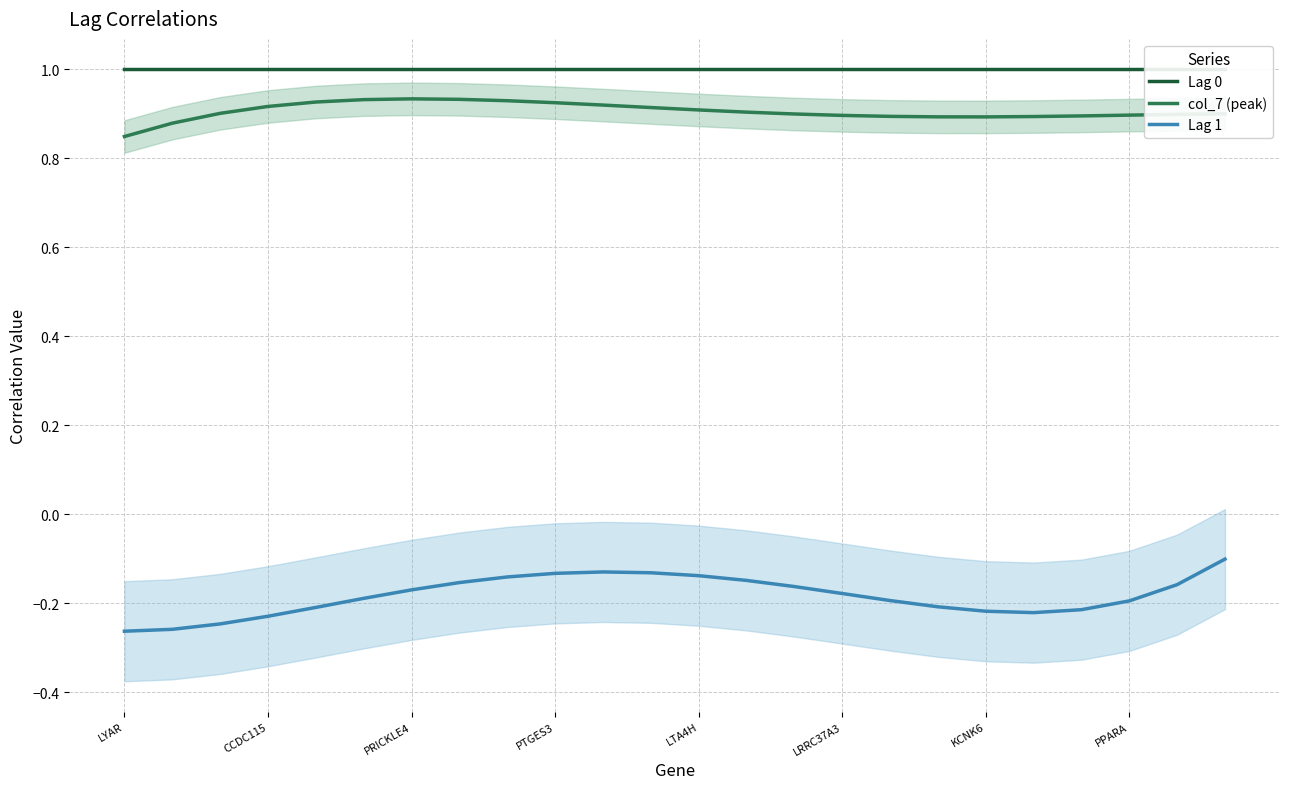

The col_7 (peak) series shows 1.6 at LTA4H. True or false?

False